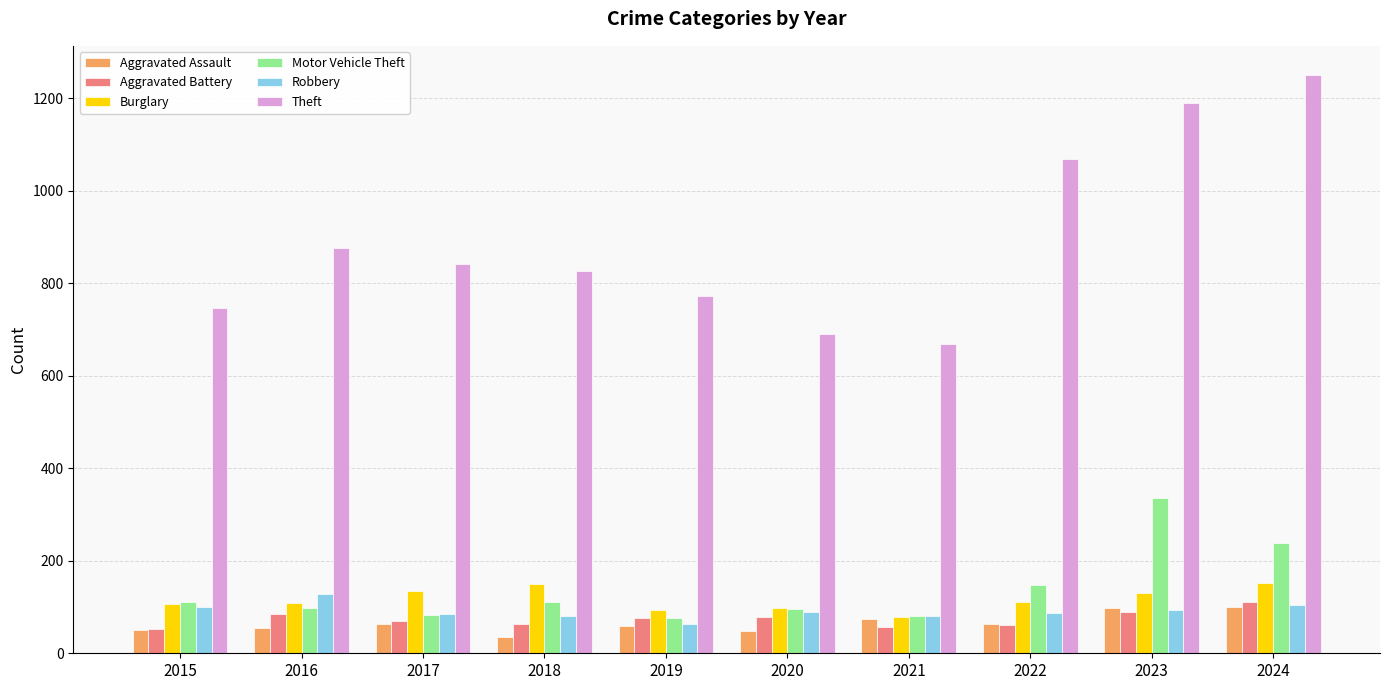

Which series has the largest range (max minus min)?

Theft